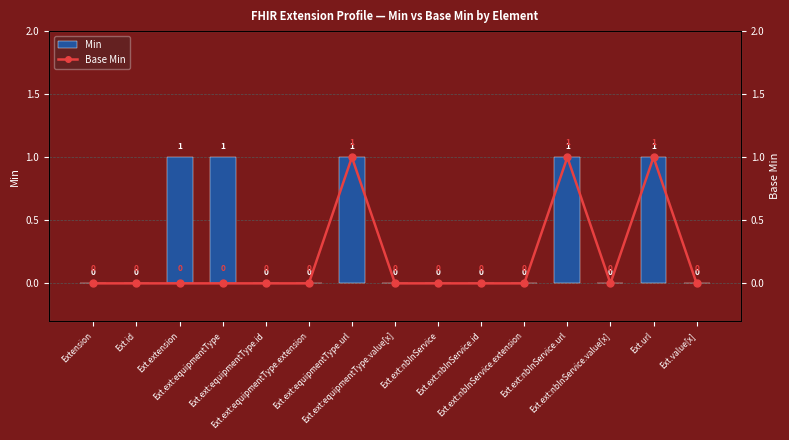

At which category does the chart reach its peak across all series?

Ext.extension